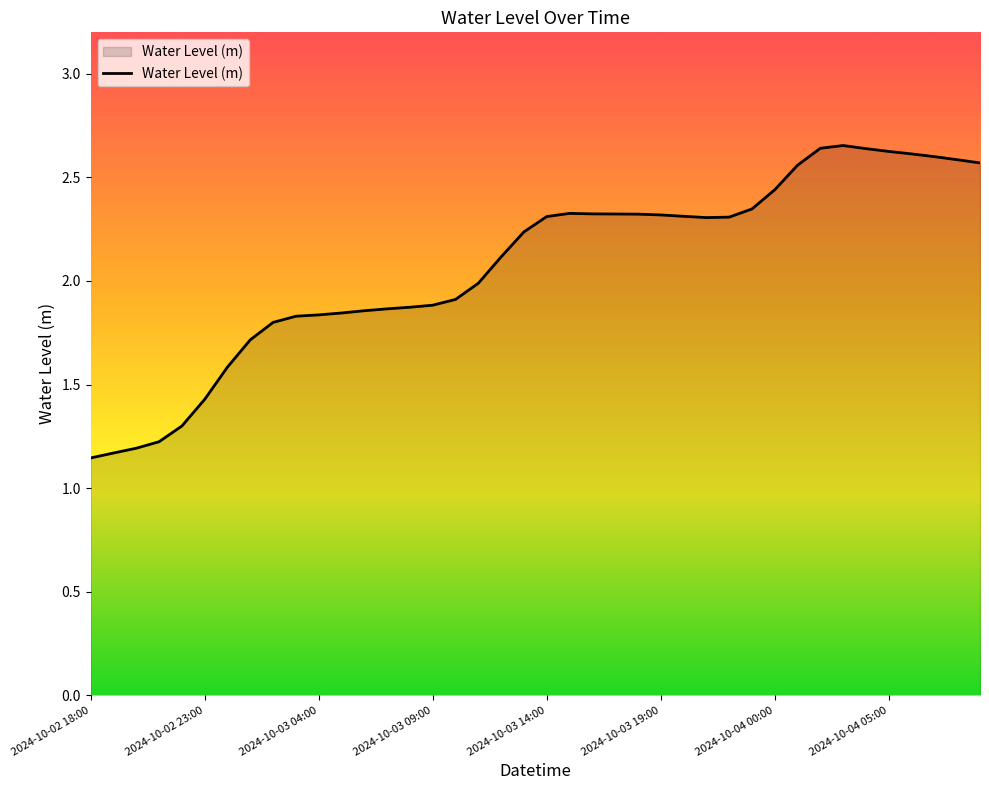

What is the difference between the maximum and minimum values?

1.5